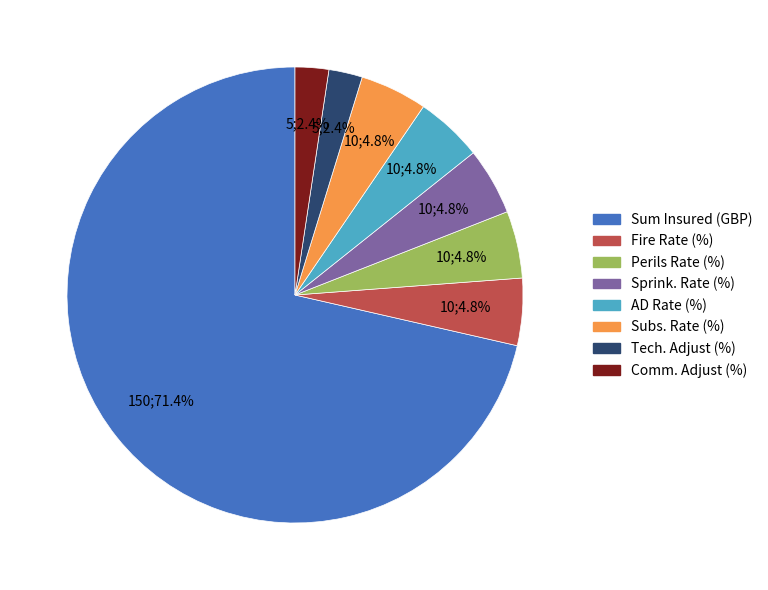

Is there any slice that represents more than half of the pie?

Yes